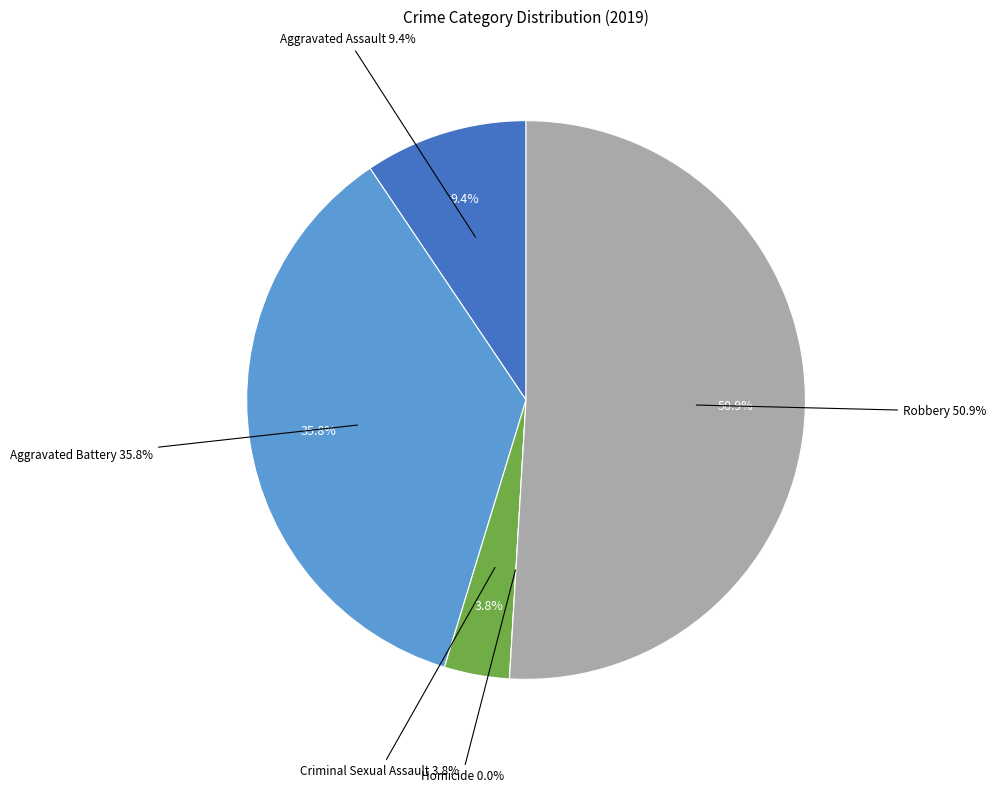

To the nearest percent, what is the difference between the Homicide and Criminal Sexual Assault slice percentages?

4%